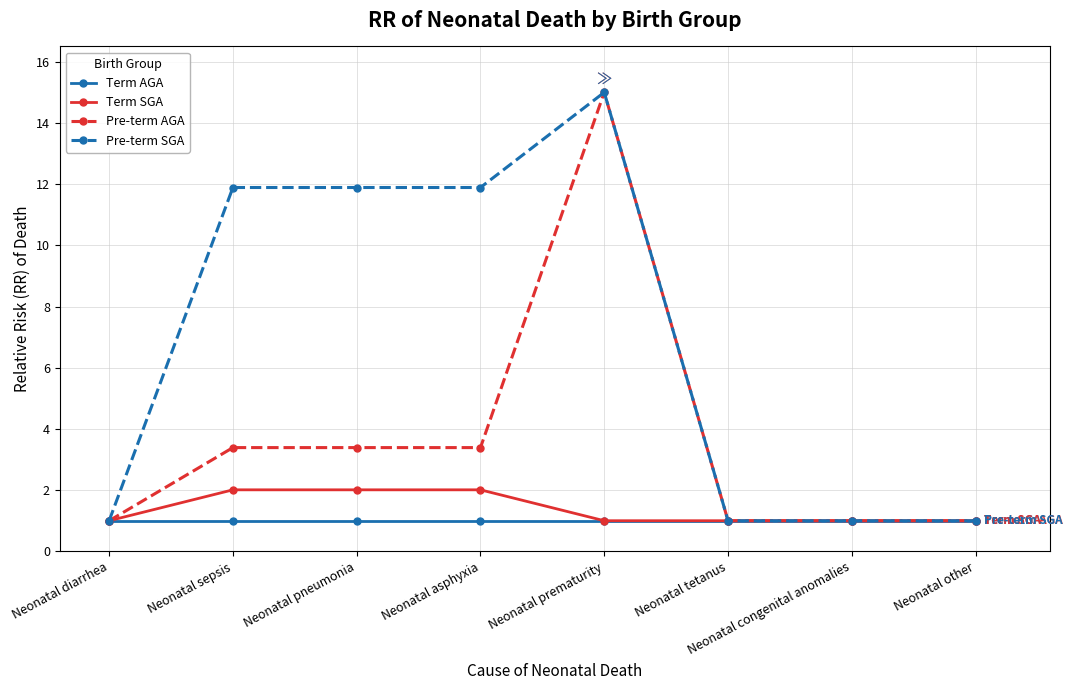

True or false: Pre-term AGA has more than 0 points higher than both neighbors.

True